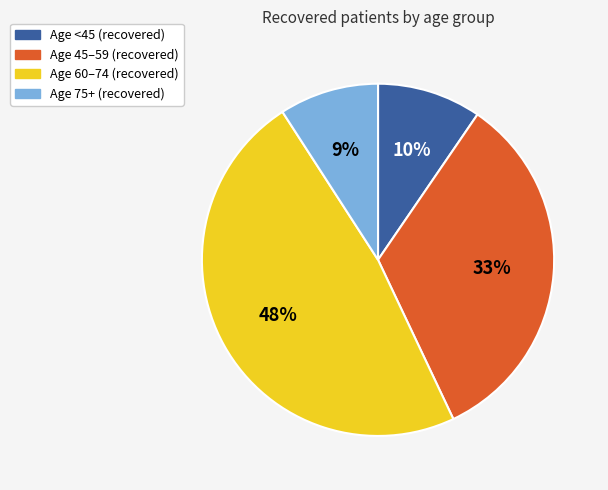

Does any single category account for the majority?

No